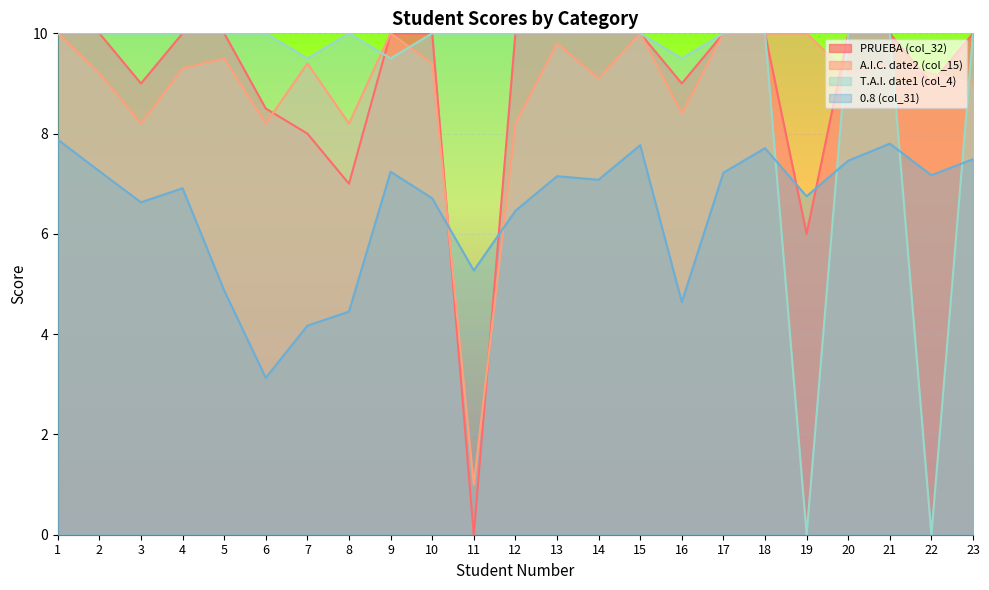

Which series has the largest range (max minus min)?

PRUEBA (col_32)